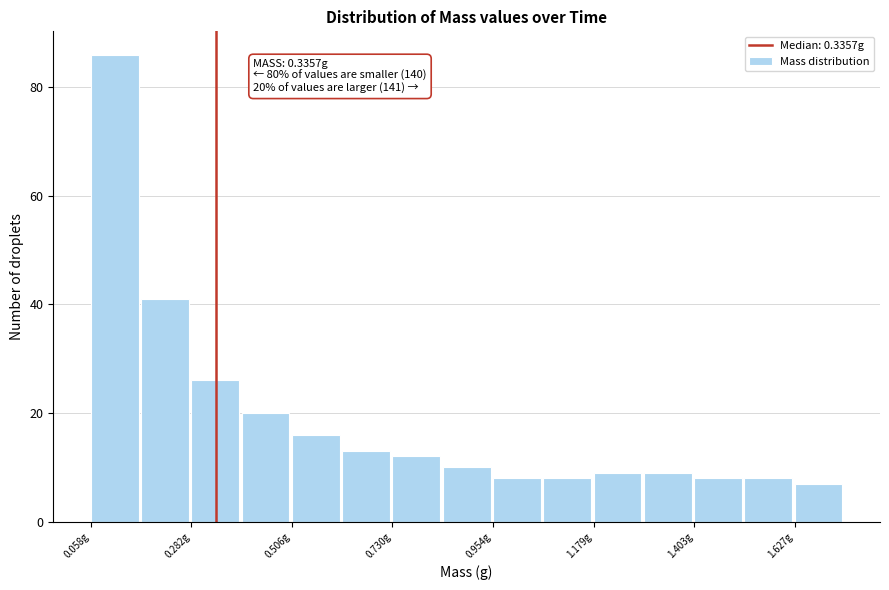

Read against the x-axis, roughly where is the centre of the tallest bar?

0.10